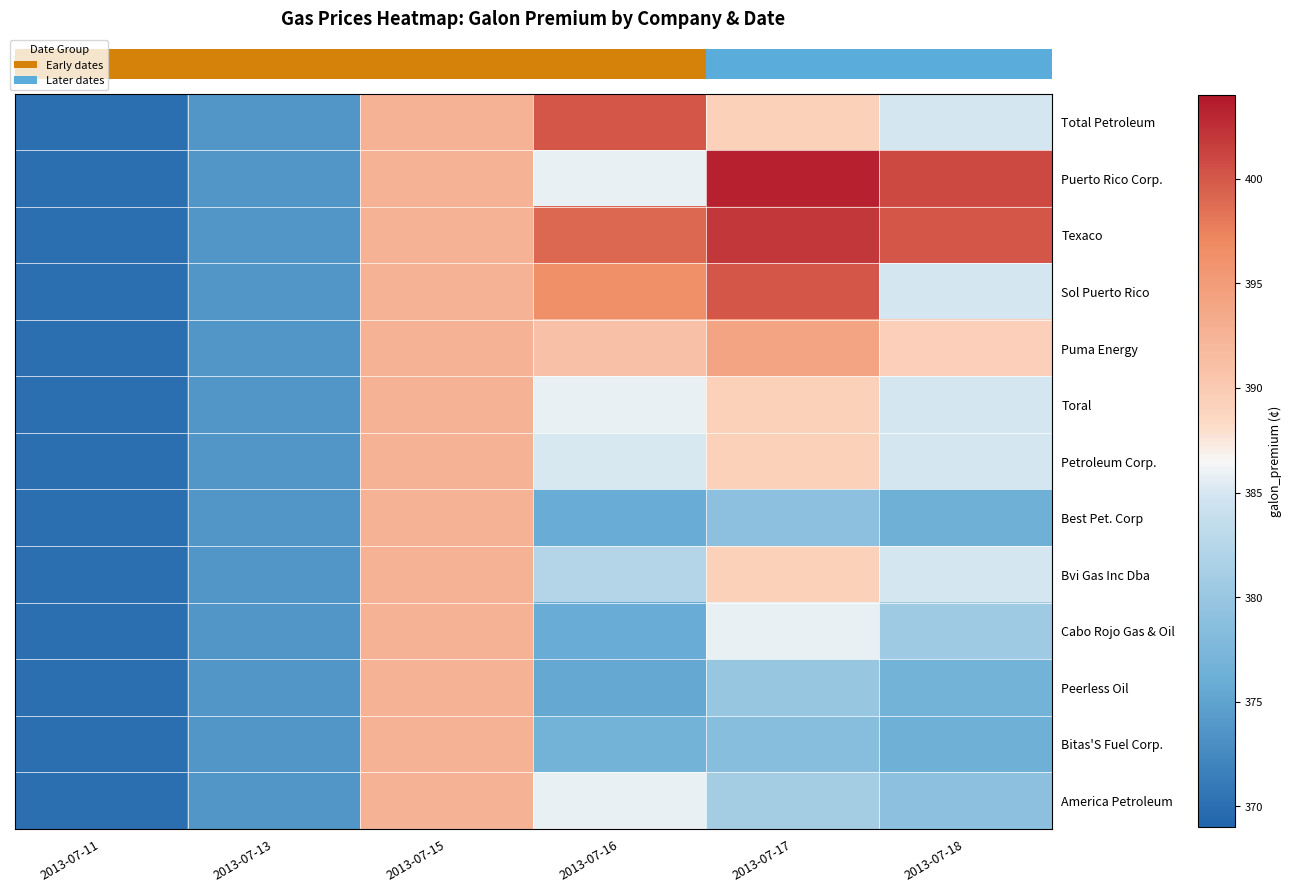

Reading right to left, list all the values displayed in this chart.

row_0: 2013-07-18=385.0	2013-07-17=389.3	2013-07-16=400.1	2013-07-15=392.5	2013-07-13=373.8	2013-07-11=370.0
row_1: 2013-07-18=400.9	2013-07-17=403.3	2013-07-16=385.8	2013-07-15=392.5	2013-07-13=373.8	2013-07-11=370.0
row_2: 2013-07-18=400.1	2013-07-17=401.9	2013-07-16=398.9	2013-07-15=392.5	2013-07-13=373.8	2013-07-11=370.0
row_3: 2013-07-18=385.0	2013-07-17=400.1	2013-07-16=396.3	2013-07-15=392.5	2013-07-13=373.8	2013-07-11=370.0
row_4: 2013-07-18=389.4	2013-07-17=394.1	2013-07-16=391.1	2013-07-15=392.5	2013-07-13=373.8	2013-07-11=370.0
row_5: 2013-07-18=385.0	2013-07-17=389.3	2013-07-16=385.8	2013-07-15=392.5	2013-07-13=373.8	2013-07-11=370.0
row_6: 2013-07-18=385.0	2013-07-17=389.3	2013-07-16=385.1	2013-07-15=392.5	2013-07-13=373.8	2013-07-11=370.0
row_7: 2013-07-18=376.5	2013-07-17=378.9	2013-07-16=375.9	2013-07-15=392.5	2013-07-13=373.8	2013-07-11=370.0
row_8: 2013-07-18=385.0	2013-07-17=389.3	2013-07-16=382.4	2013-07-15=392.5	2013-07-13=373.8	2013-07-11=370.0
row_9: 2013-07-18=380.5	2013-07-17=385.9	2013-07-16=375.9	2013-07-15=392.5	2013-07-13=373.8	2013-07-11=370.0
row_10: 2013-07-18=376.9	2013-07-17=379.9	2013-07-16=375.5	2013-07-15=392.5	2013-07-13=373.8	2013-07-11=370.0
row_11: 2013-07-18=376.5	2013-07-17=378.5	2013-07-16=376.9	2013-07-15=392.5	2013-07-13=373.8	2013-07-11=370.0
row_12: 2013-07-18=378.9	2013-07-17=380.9	2013-07-16=385.8	2013-07-15=392.5	2013-07-13=373.8	2013-07-11=370.0